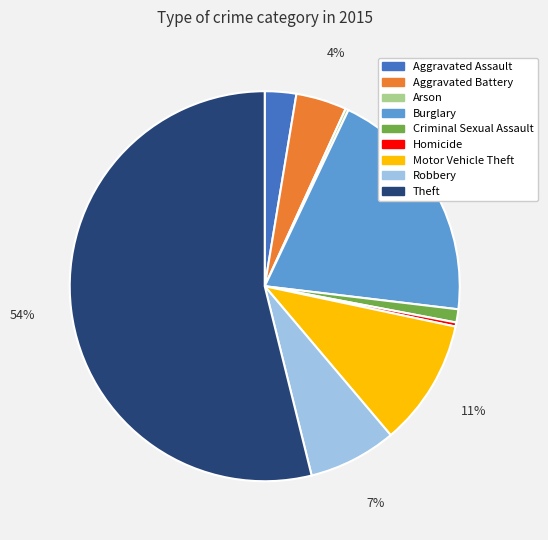

What percentage is the Robbery slice, to the nearest percent?

7%